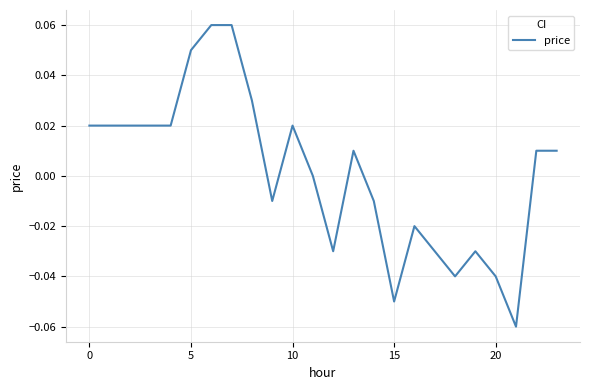

What is the value of the 6th point from the left?

0.1